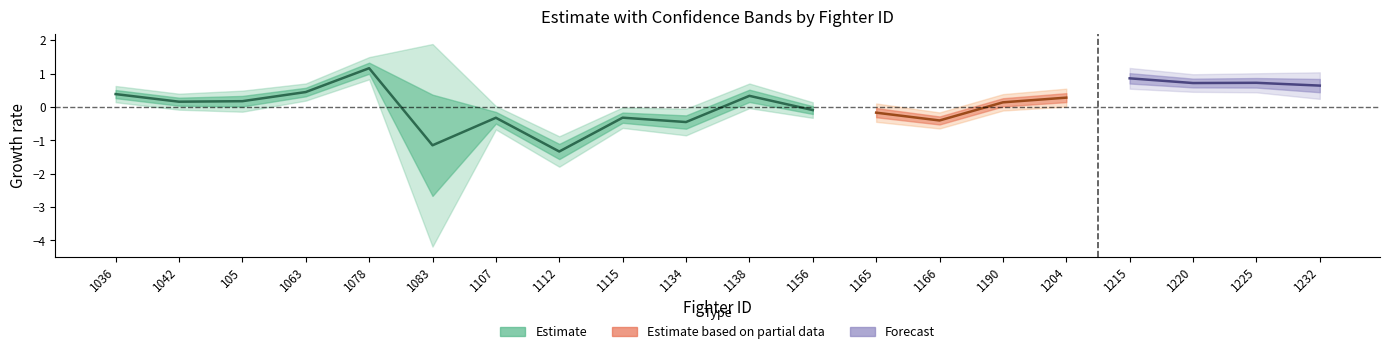

What is the minimum value for Std..Error?

0.1